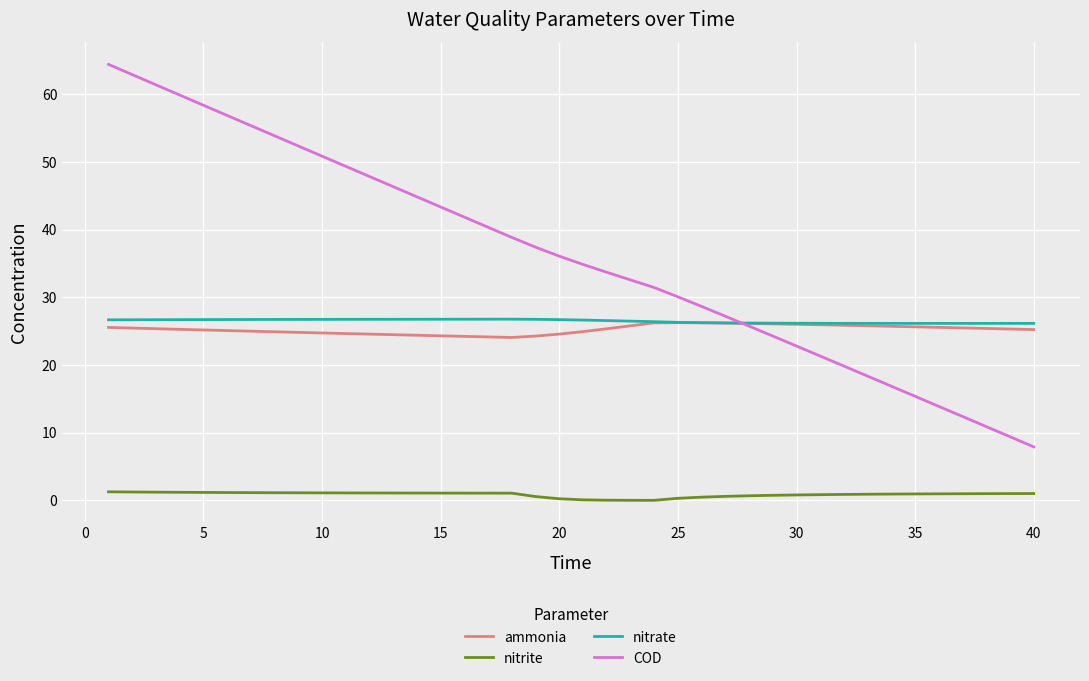

True or false: nitrite and nitrate cross at least once.

False